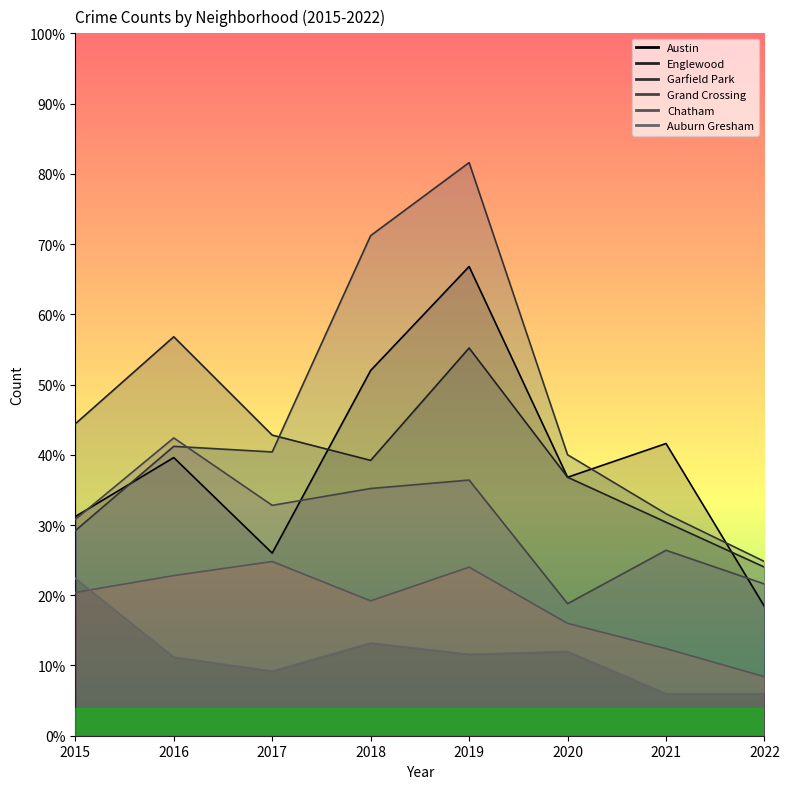

Where is the first local minimum for Auburn Gresham?

2017